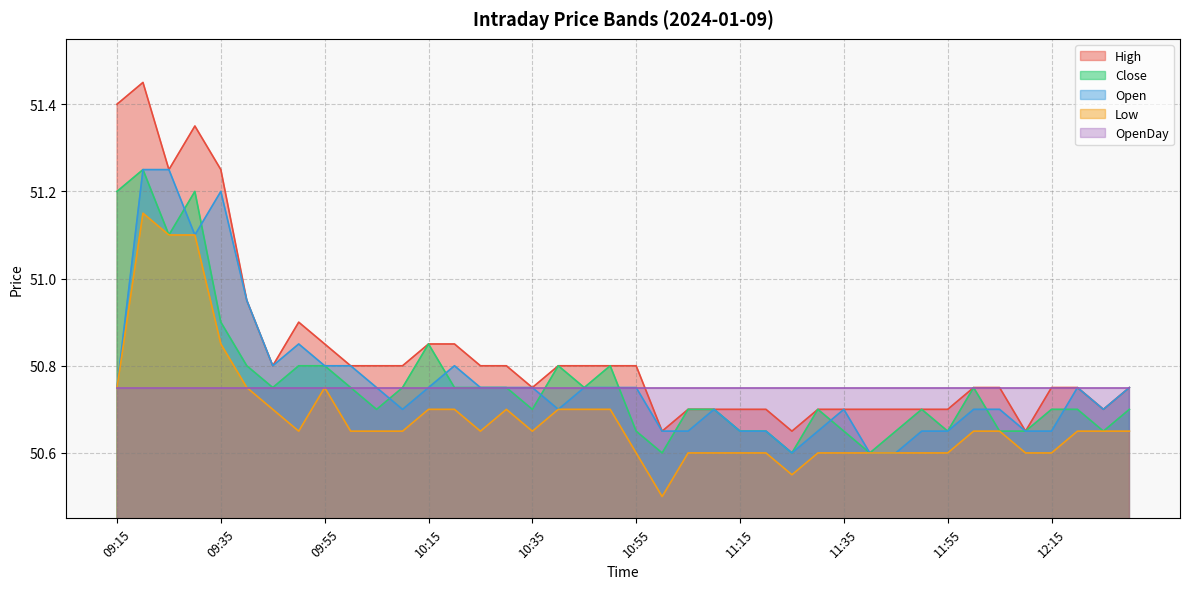

What is the difference between the highest and lowest values at 10:50?

0.1